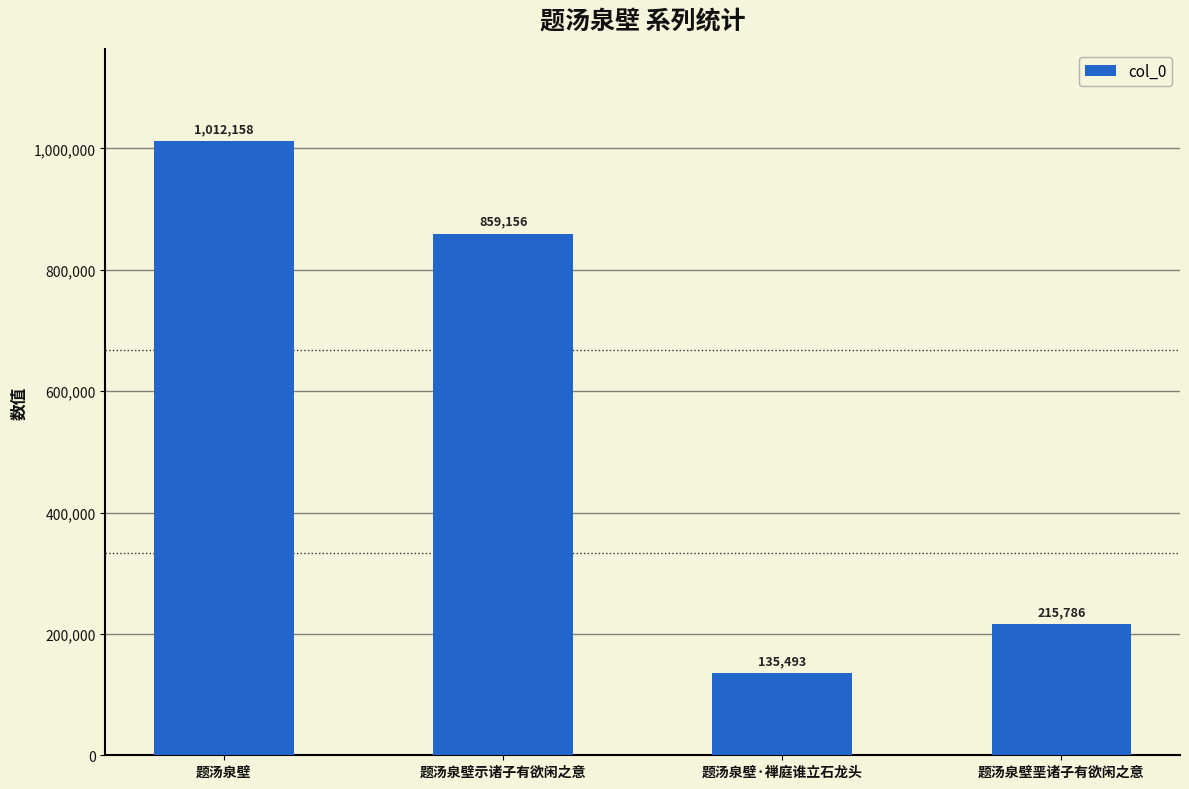

What is the sum of all values?

2222593